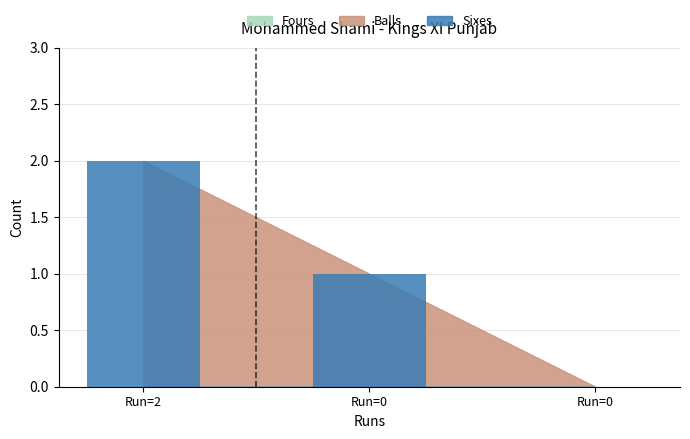

How many data points does each series have?

3